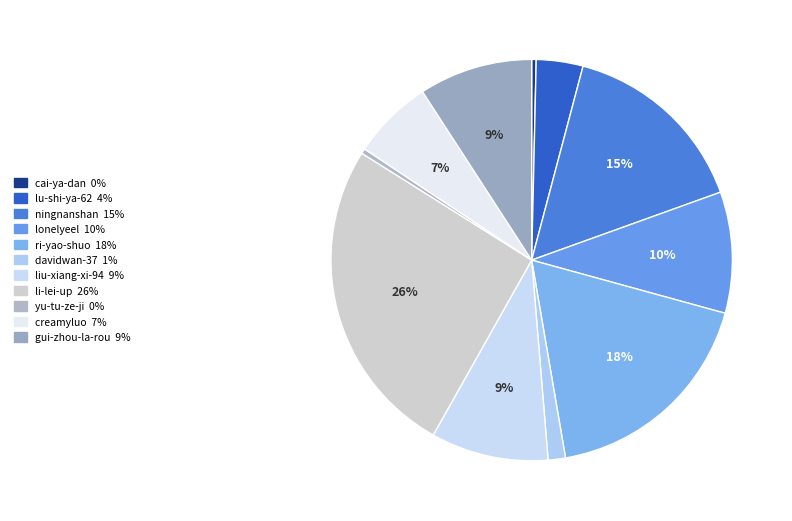

What is the smallest slice in the pie chart?

cai-ya-dan